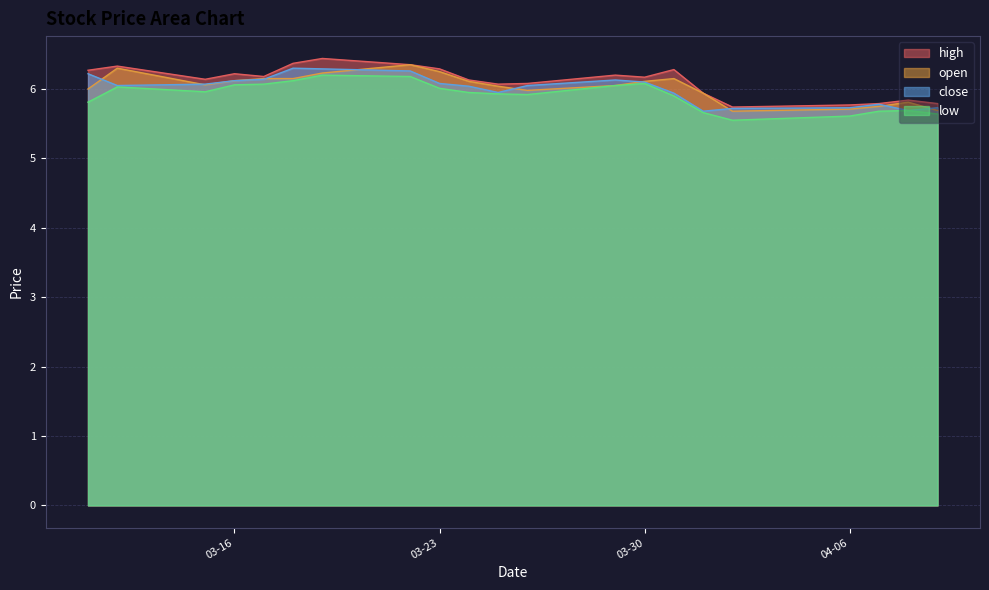

True or false: high has a value of 6.4 at 2021-03-19.

True